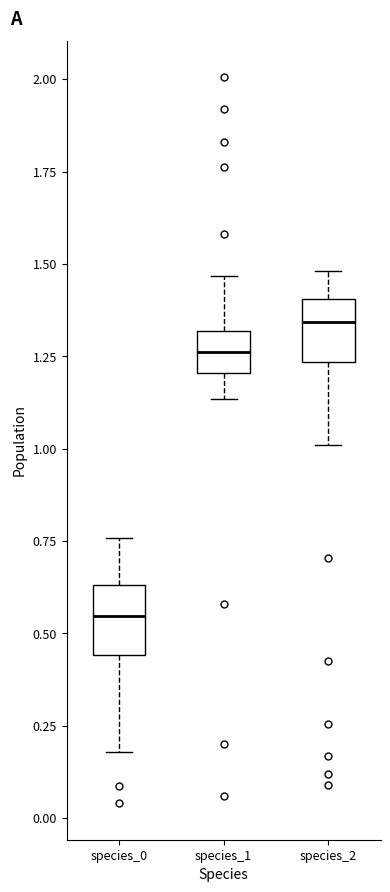

Where does the lower whisker of the box for species_0 end on the y-axis? The values are not printed on the chart, so give them approximately, as read against the axis.

0.20